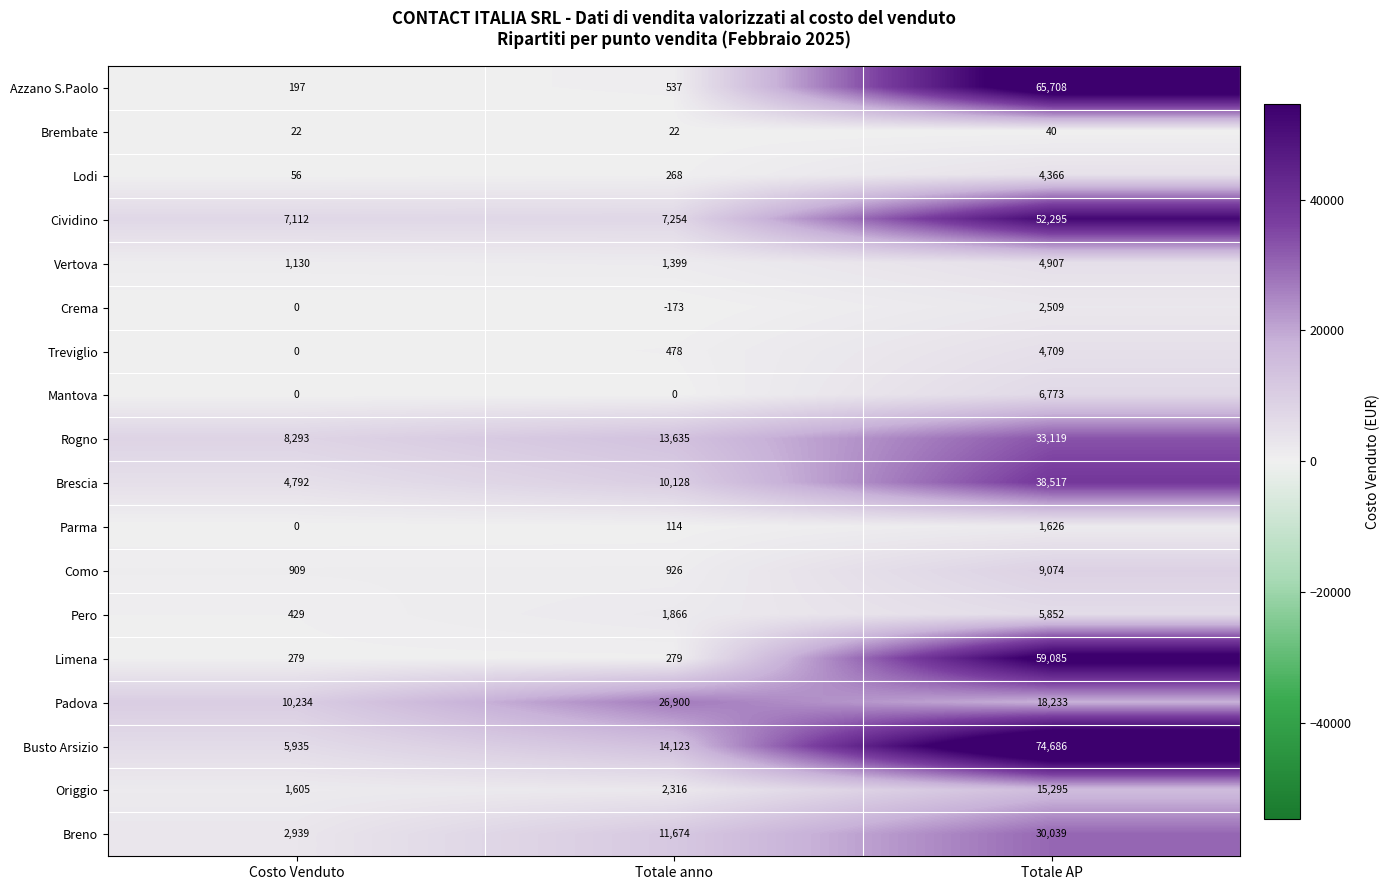

At which label does Treviglio reach its peak?

Totale AP